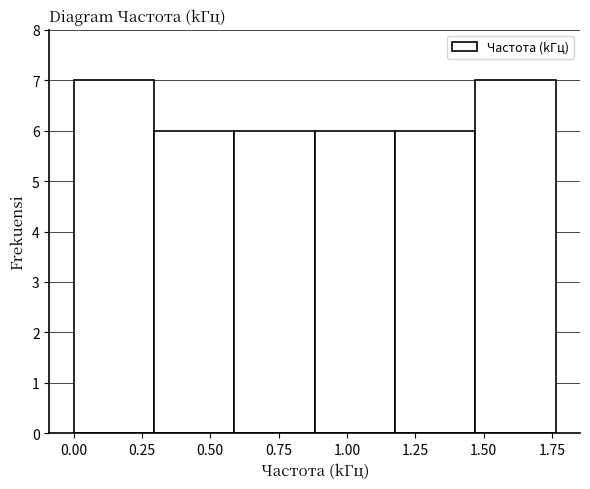

Reading left to right, transcribe this chart: for each bar, give the range it covers on the x-axis and its height. Neither the bar edges nor the heights are printed on the chart, so give them approximately, as read against the axes.

0.00 to 0.30: 7
0.30 to 0.60: 6
0.60 to 0.90: 6
0.90 to 1.20: 6
1.20 to 1.45: 6
1.45 to 1.75: 7